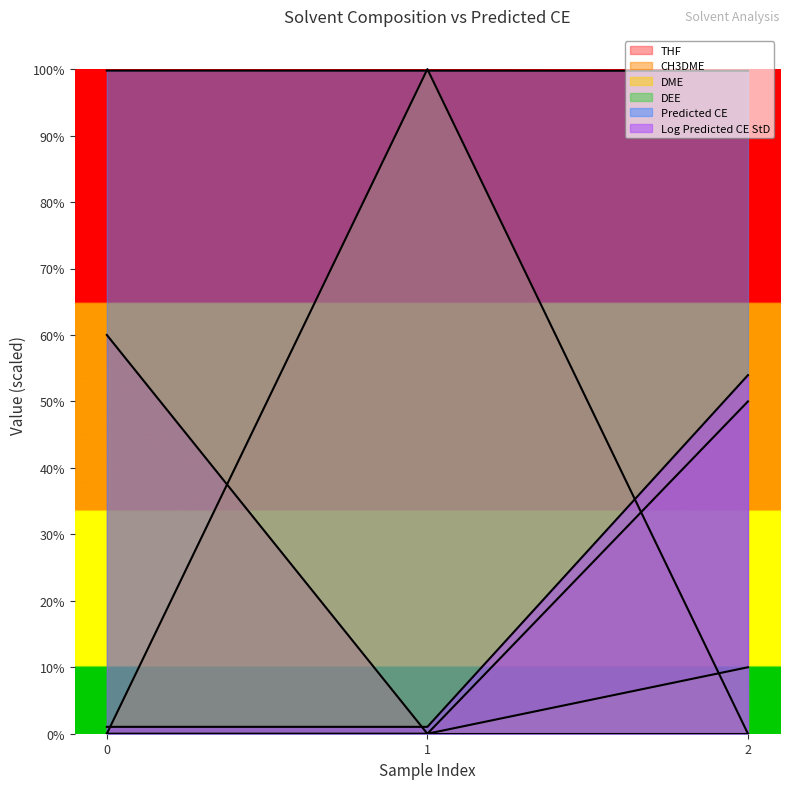

Reading left to right, list all the values displayed in this chart.

THF: 60.0	0.0	50.0
Predicted CE: 99.8	99.8	99.7
Log Predicted CE StD: 1.0	1.0	54.0
DME: 0.0	0.0	10.0
CH3DME: 0.0	100.0	0.0